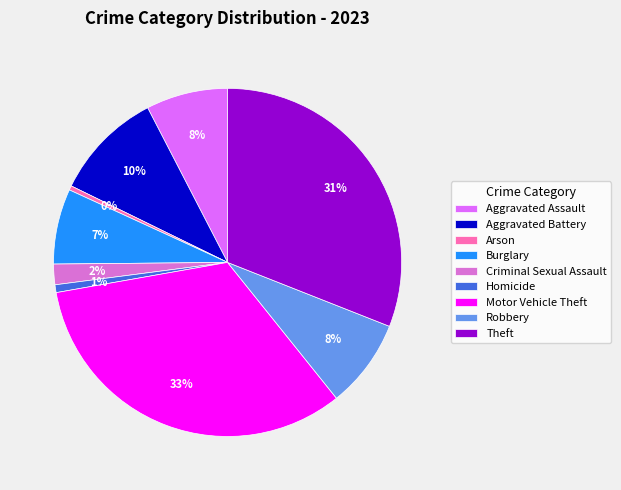

How many segments does this pie chart have?

9